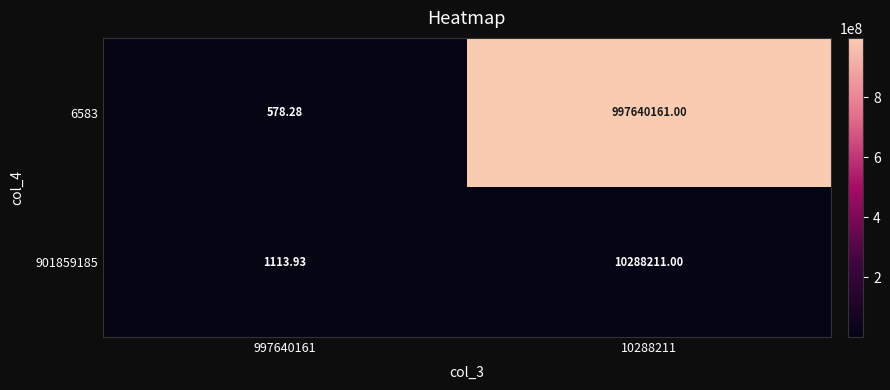

Is the value of 901859185 at 997640161 greater than the value of 6583 at 10288211?

No